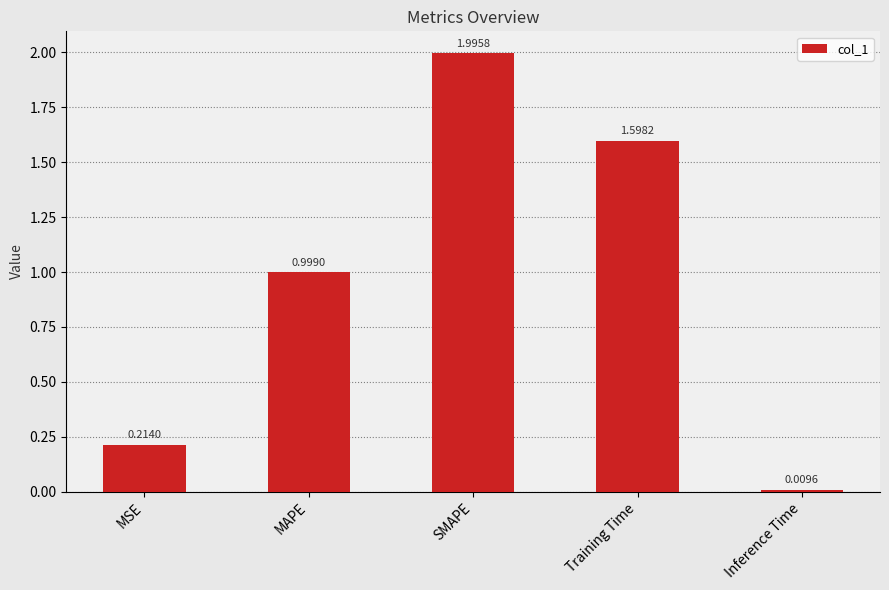

List the labels in order of value, smallest first.

Inference Time, MSE, MAPE, Training Time, SMAPE